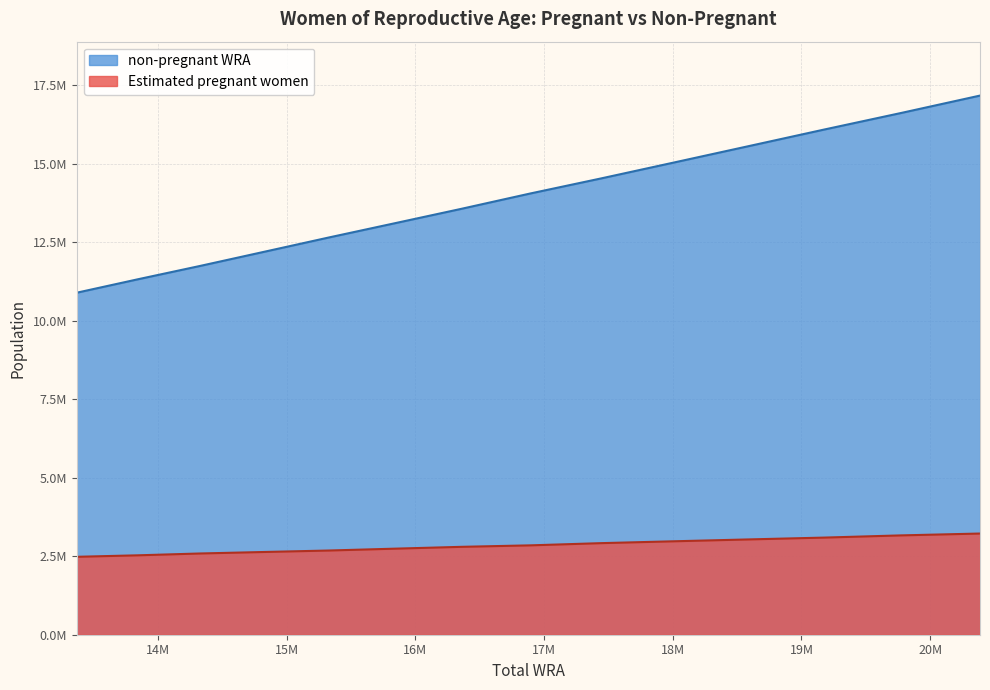

Count the number of data series in this chart.

2